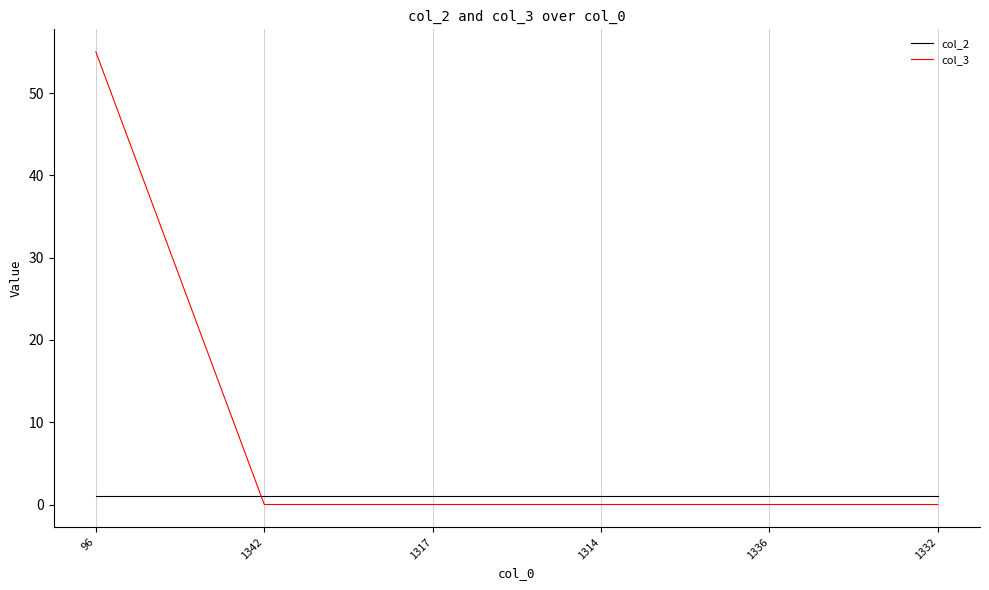

What is the total value across all series at 1342?

1